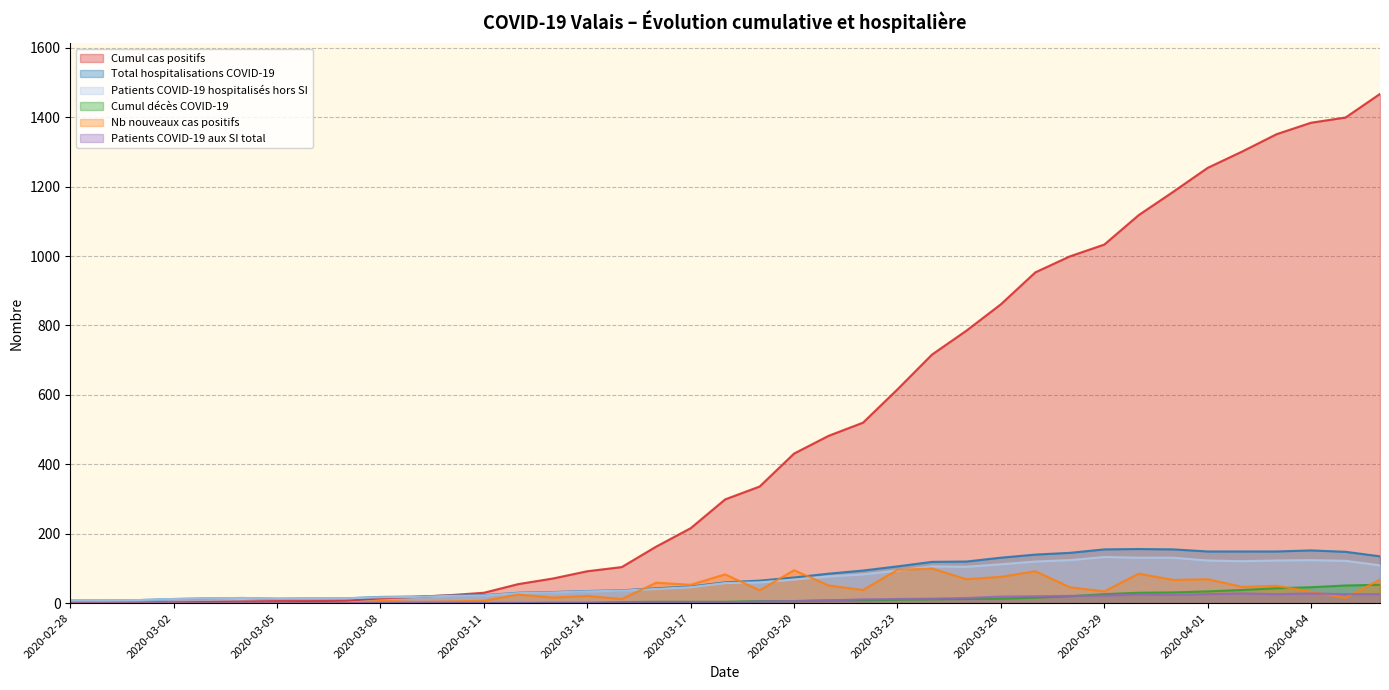

What is the difference between the highest and lowest values at 2020-03-20?

425